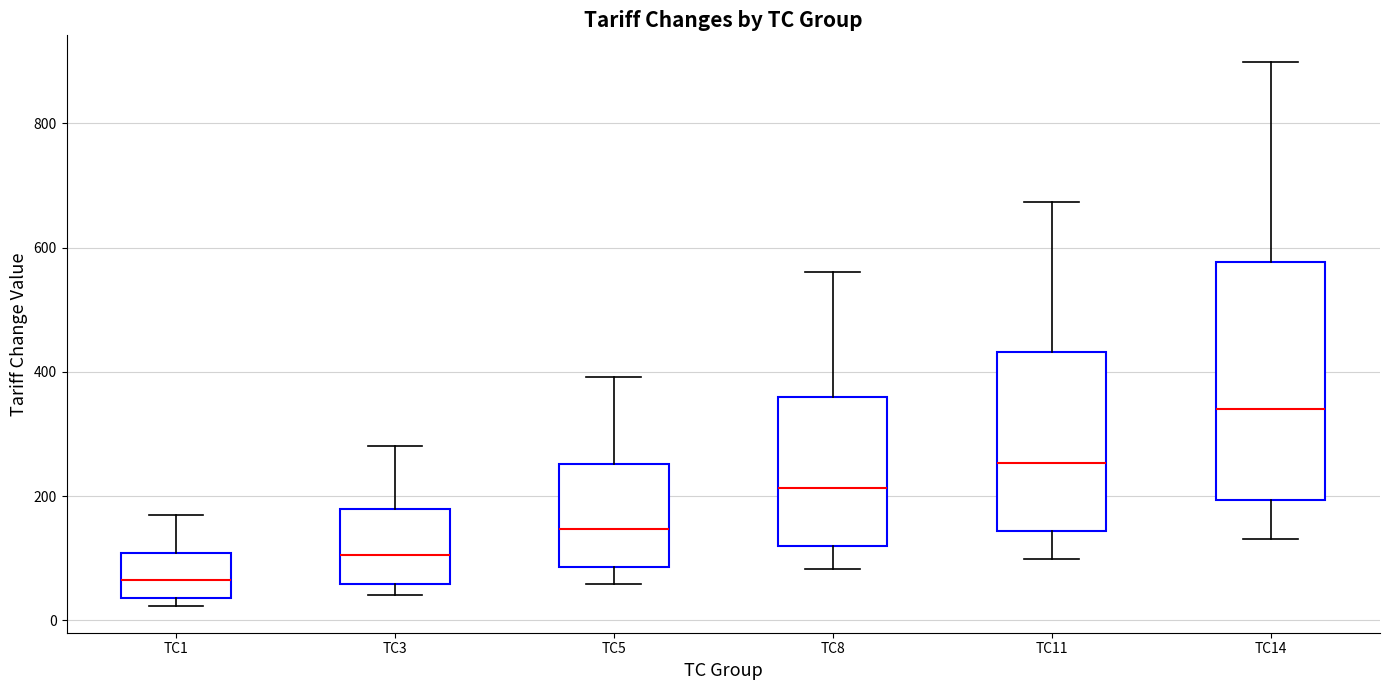

Reading left to right, transcribe this box plot: for each box, give where its median line is, the range the box spans, and where its two whiskers end, as read against the y-axis. The values are not printed on the chart, so give them approximately, as read against the axis.

TC1: median 60, box 40 to 100, whiskers 20 to 160
TC3: median 100, box 60 to 180, whiskers 40 to 280
TC5: median 140, box 80 to 260, whiskers 60 to 400
TC8: median 220, box 120 to 360, whiskers 80 to 560
TC11: median 260, box 140 to 440, whiskers 100 to 680
TC14: median 340, box 200 to 580, whiskers 140 to 900